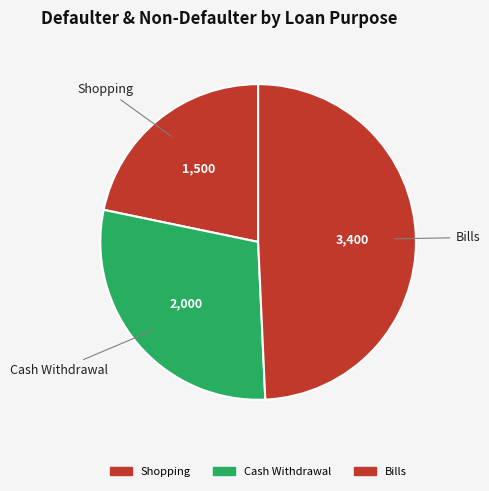

True or false: Cash Withdrawal accounts for 29% of the total.

True